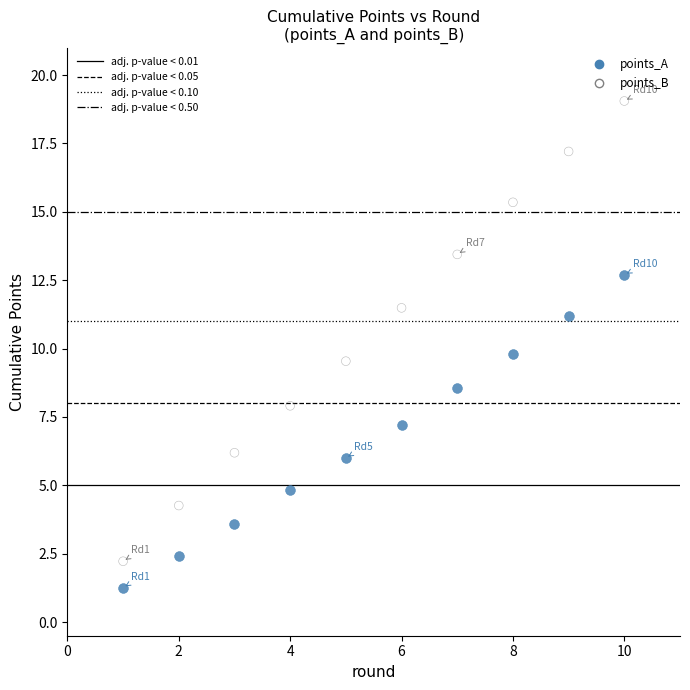

Which series contains the lowest Y value?

points_A